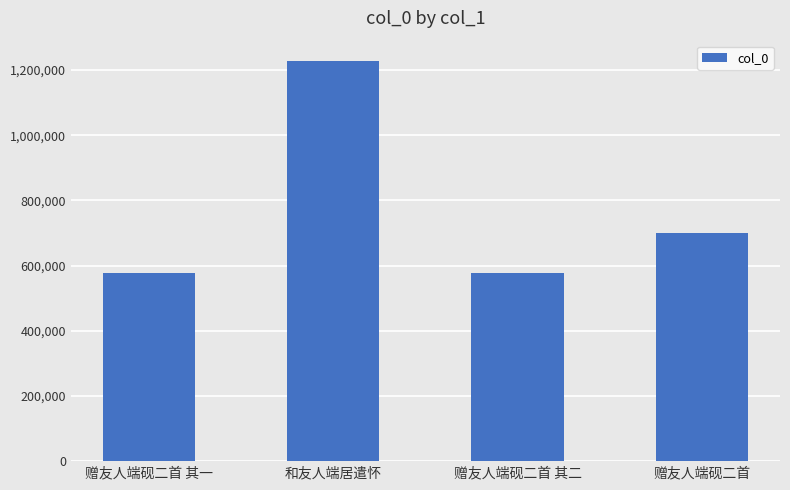

What is the change in value from 赠友人端砚二首 其二 to 赠友人端砚二首?

+124501